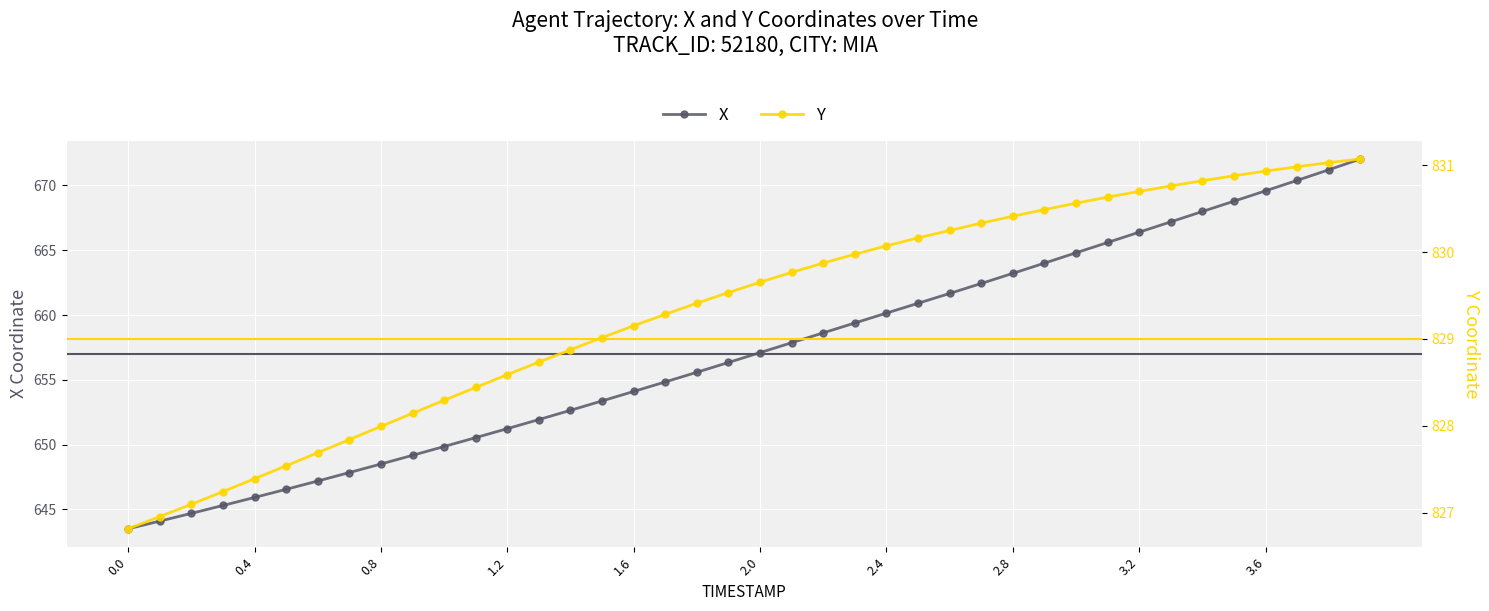

True or false: X has more than 2 points higher than both neighbors.

False